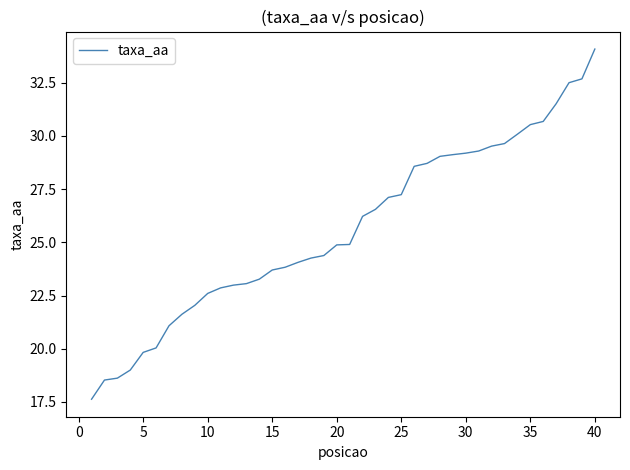

What is the sum of all values?

1025.4